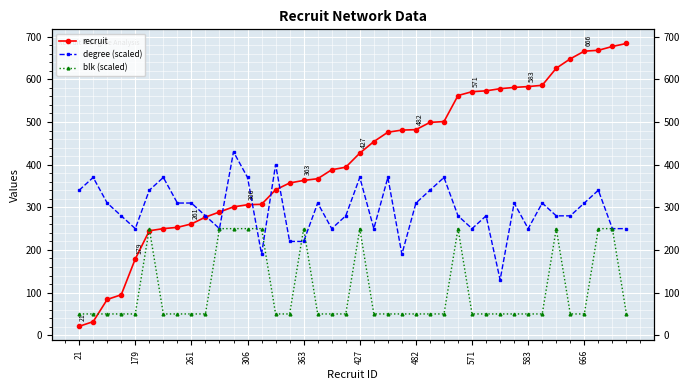

Count the number of categories in the chart.

40